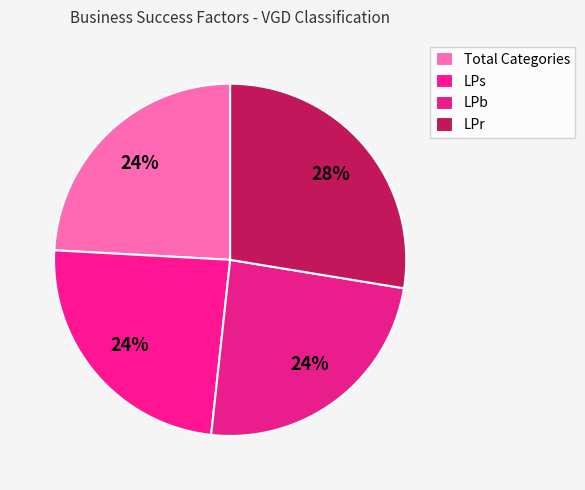

Is it true that LPr is 39% of the pie?

False